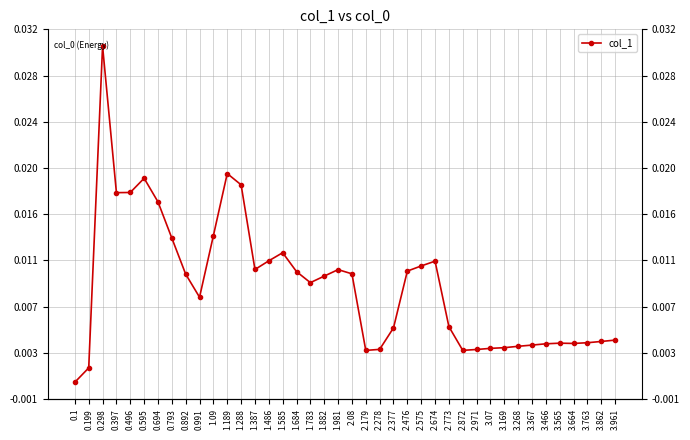

The value at 2.674 is 0.0. True or false?

False